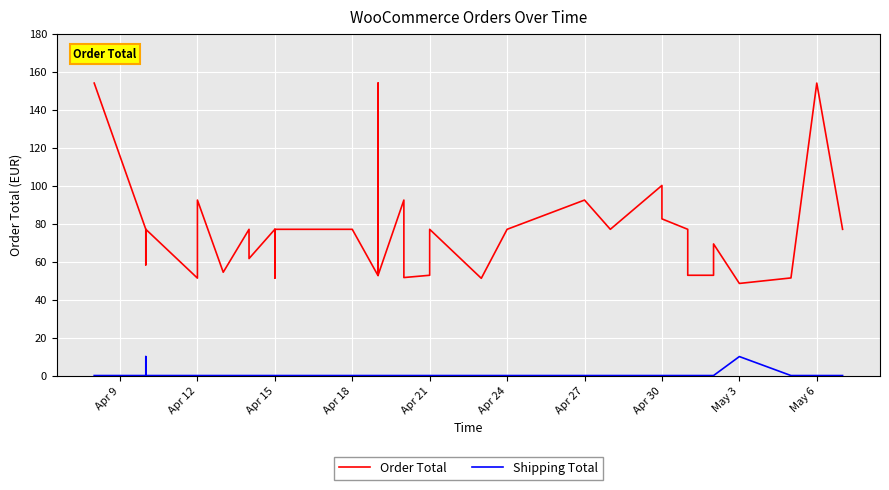

What is the difference between the maximum and minimum values in the Shipping Total series?

10.0